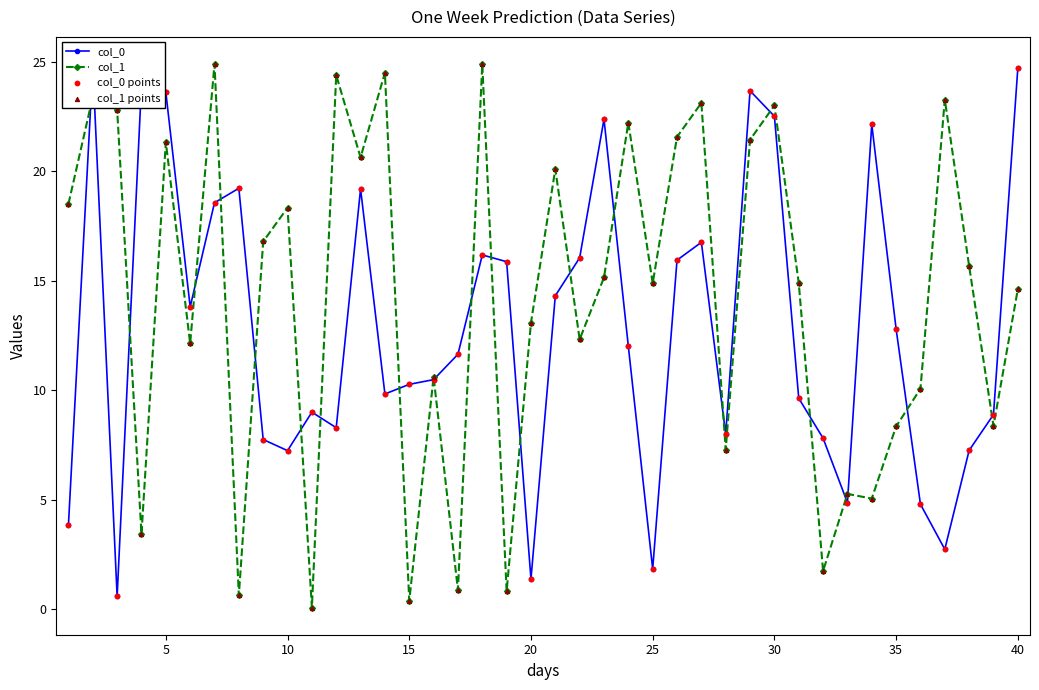

Which series has the largest Y range (max minus min)?

col_1